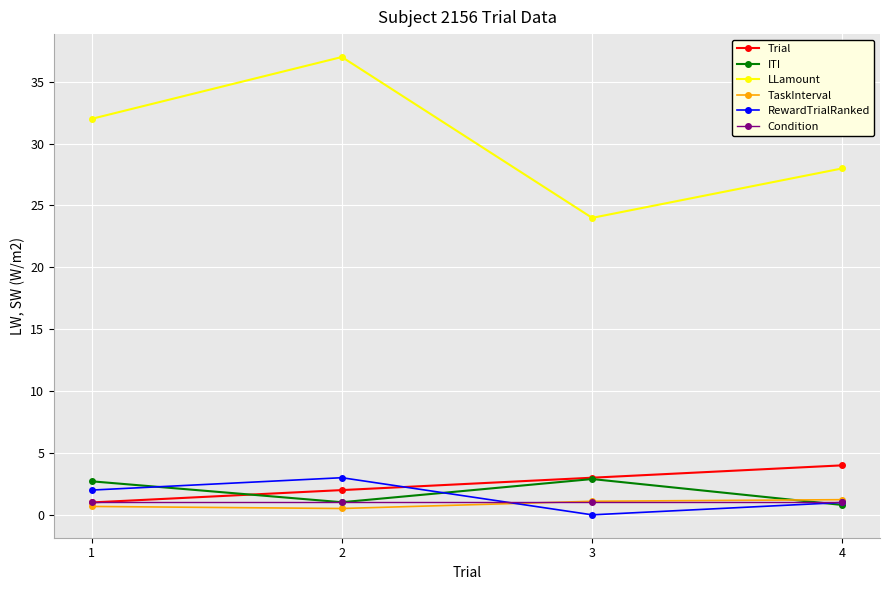

Does the chart display data point markers on the line(s)?

Yes